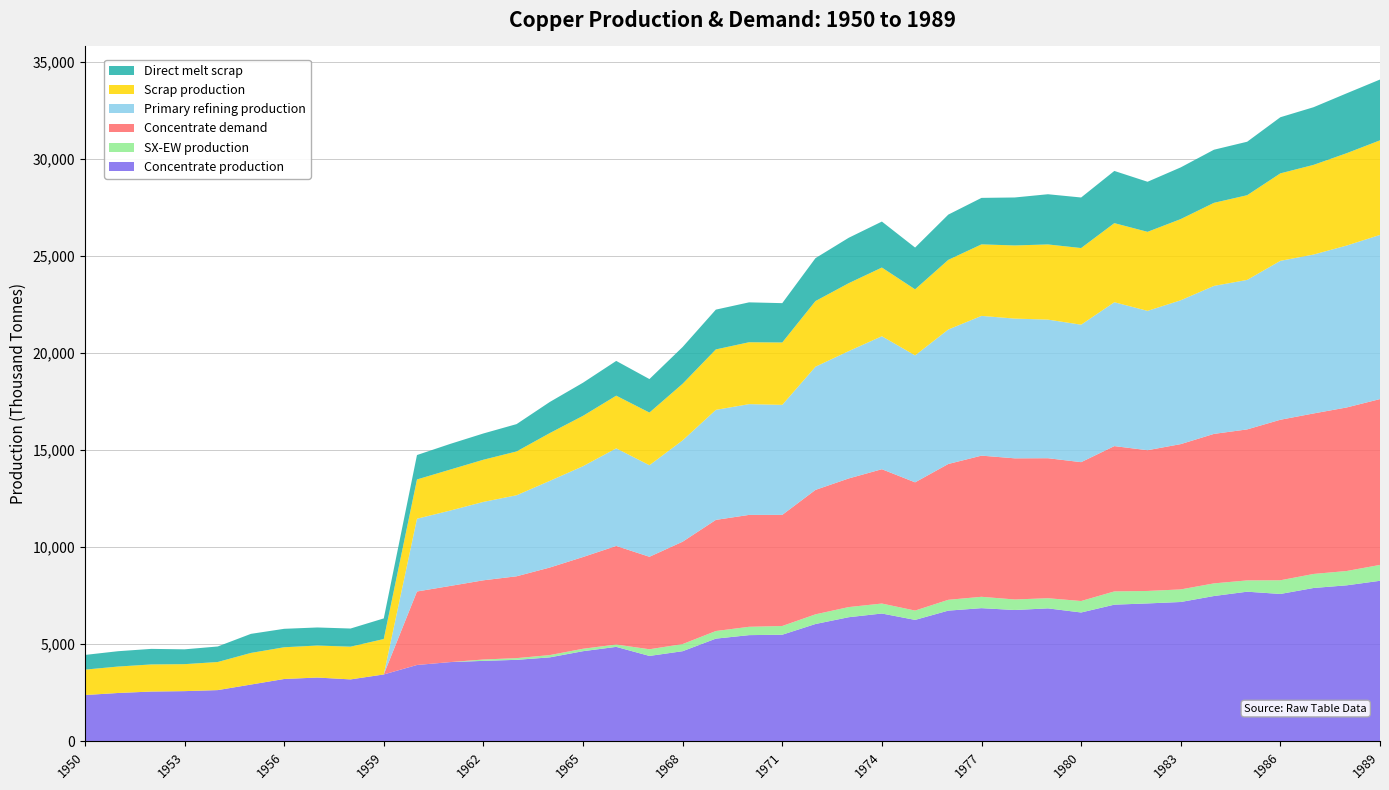

Reading left to right, extract all data points from this chart.

Concentrate production: 2385.7	2491.7	2565.9	2587.0	2639.9	2926.2	3212.5	3286.6	3191.1	3445.6	3933.3	4081.7	4145.3	4198.2	4325.4	4643.5	4866.1	4399.4	4643.2	5290.1	5470.3	5491.4	6042.8	6392.7	6583.5	6254.7	6731.9	6859.0	6763.5	6848.3	6636.1	7039.0	7102.6	7176.7	7484.2	7706.8	7590.1	7897.6	8035.4	8268.6
SX-EW production: 0.0	0.0	0.0	0.0	0.0	0.0	0.0	0.0	0.0	0.0	0.0	0.0	70.7	87.8	117.6	125.5	120.9	343.6	366.8	391.9	429.7	449.6	498.2	522.3	513.5	480.3	557.1	585.0	542.5	522.7	590.9	682.0	642.4	647.3	650.8	581.2	704.9	722.4	737.6	817.4
Concentrate demand: 0.0	0.0	0.0	0.0	0.0	0.0	0.0	0.0	0.0	0.0	3784.0	3920.8	4077.3	4214.1	4507.9	4723.2	5075.7	4761.7	5271.1	5721.7	5760.6	5721.0	6406.9	6622.2	6915.9	6601.9	6993.7	7267.8	7267.5	7208.3	7149.1	7482.1	7246.5	7481.4	7696.7	7774.8	8264.6	8264.3	8420.8	8538.1
Primary refining production: 0.0	0.0	0.0	0.0	0.0	0.0	0.0	0.0	0.0	0.0	3746.1	3881.6	4036.6	4172.0	4462.8	4675.9	5025.0	4714.0	5218.4	5664.5	5703.0	5663.8	6342.8	6556.0	6846.8	6535.9	6923.7	7195.1	7194.8	7136.2	7077.6	7407.3	7174.0	7406.6	7619.8	7697.0	8182.0	8181.7	8336.6	8452.7
Scrap production: 1308.7	1361.0	1395.2	1388.9	1446.5	1627.9	1633.0	1647.9	1684.8	1824.9	2021.8	2109.3	2171.0	2256.0	2460.1	2593.1	2711.5	2710.9	2913.9	3112.3	3186.9	3212.0	3379.8	3496.4	3536.5	3401.8	3585.5	3682.6	3765.3	3870.2	3946.5	4071.8	4069.4	4180.1	4276.9	4360.8	4503.9	4616.8	4755.4	4869.5
Direct melt scrap: 756.1	790.0	801.3	762.9	799.0	981.9	950.2	929.9	934.5	1060.8	1257.2	1322.0	1352.5	1407.5	1601.7	1705.9	1789.6	1724.8	1892.4	2049.2	2053.6	2025.4	2209.6	2338.6	2367.6	2150.8	2330.2	2393.6	2470.2	2584.9	2603.1	2688.1	2578.2	2661.8	2734.3	2753.6	2890.1	2969.1	3083.2	3130.0